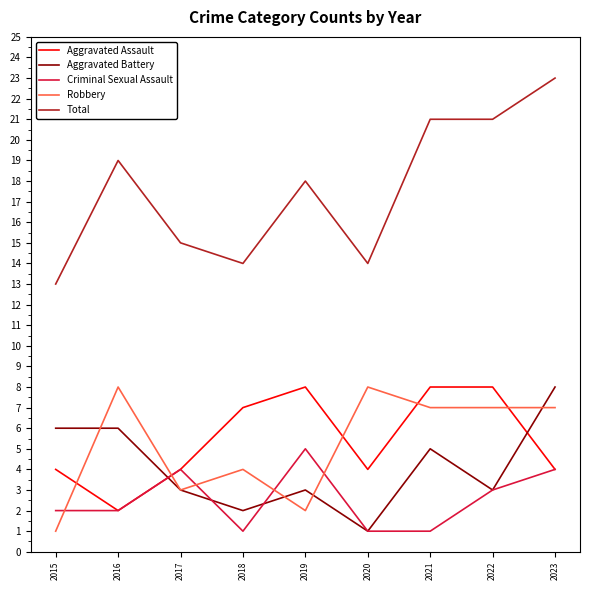

What is the sum of the Total values at 2020 and 2015?

27